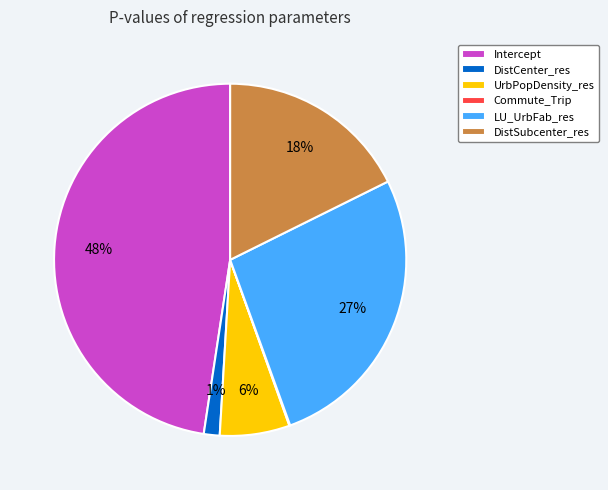

Is the sum of Intercept and UrbPopDensity_res greater than half?

Yes